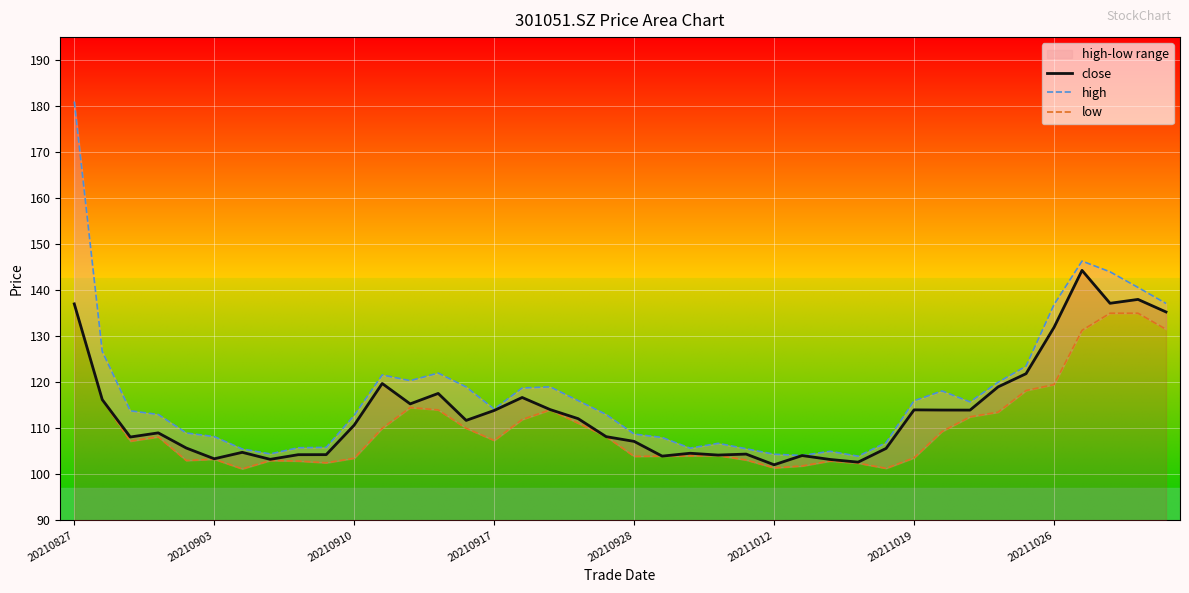

How many data points does each series have?

40